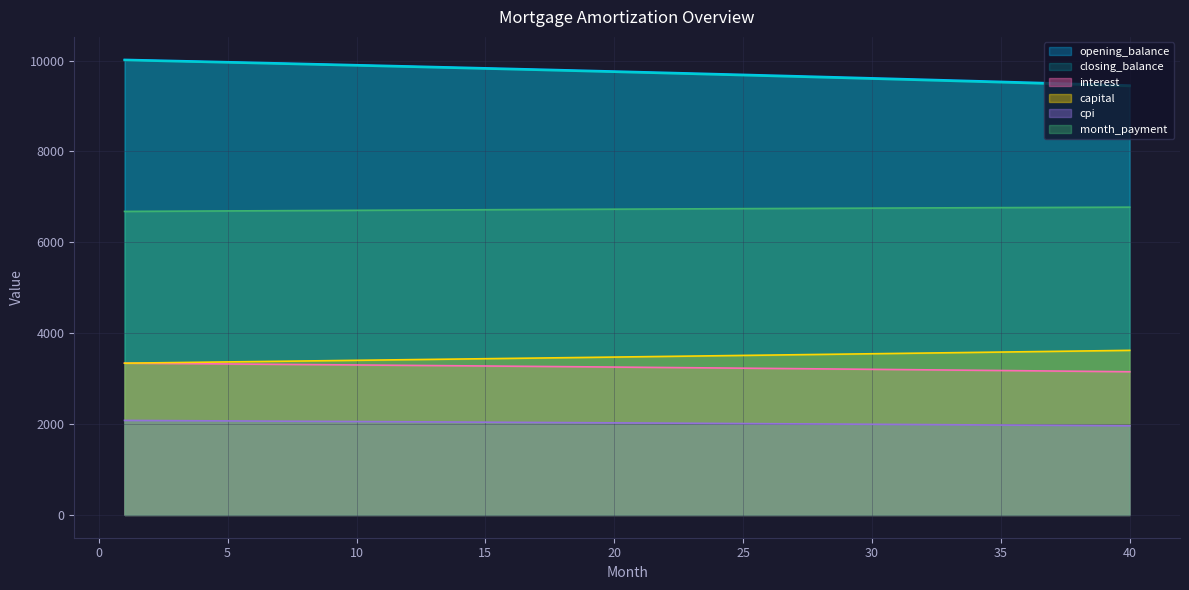

Reading left to right, what are all the values shown in this chart?

opening_balance: 10020.8	10008.2	9995.5	9982.8	9969.9	9956.9	9943.8	9930.6	9917.4	9904.0	9890.5	9876.9	9863.3	9849.5	9835.6	9821.7	9807.6	9793.4	9779.1	9764.8	9750.3	9735.7	9721.0	9706.2	9691.3	9676.3	9661.2	9646.0	9630.7	9615.3	9599.8	9584.2	9568.4	9552.6	9536.6	9520.6	9504.4	9488.1	9471.7	9455.2
closing_balance: 10008.2	9995.5	9982.8	9969.9	9956.9	9943.8	9930.6	9917.4	9904.0	9890.5	9876.9	9863.3	9849.5	9835.6	9821.7	9807.6	9793.4	9779.1	9764.8	9750.3	9735.7	9721.0	9706.2	9691.3	9676.3	9661.2	9646.0	9630.7	9615.3	9599.8	9584.2	9568.4	9552.6	9536.6	9520.6	9504.4	9488.1	9471.7	9455.2	9438.6
interest: 3340.3	3336.1	3331.8	3327.6	3323.3	3319.0	3314.6	3310.2	3305.8	3301.3	3296.8	3292.3	3287.8	3283.2	3278.5	3273.9	3269.2	3264.5	3259.7	3254.9	3250.1	3245.2	3240.3	3235.4	3230.4	3225.4	3220.4	3215.3	3210.2	3205.1	3199.9	3194.7	3189.5	3184.2	3178.9	3173.5	3168.1	3162.7	3157.2	3151.8
capital: 3340.3	3347.2	3354.2	3361.2	3368.2	3375.2	3382.2	3389.3	3396.4	3403.4	3410.5	3417.6	3424.8	3431.9	3439.0	3446.2	3453.4	3460.6	3467.8	3475.0	3482.2	3489.5	3496.8	3504.1	3511.3	3518.7	3526.0	3533.3	3540.7	3548.1	3555.5	3562.9	3570.3	3577.7	3585.2	3592.7	3600.2	3607.7	3615.2	3622.7
cpi: 2080.7	2078.1	2075.4	2072.7	2070.0	2067.3	2064.6	2061.8	2059.0	2056.2	2053.4	2050.6	2047.7	2044.8	2041.9	2039.0	2036.0	2033.1	2030.1	2027.1	2024.1	2021.0	2017.9	2014.8	2011.7	2008.6	2005.4	2002.2	1999.0	1995.8	1992.5	1989.3	1986.0	1982.7	1979.3	1976.0	1972.6	1969.2	1965.8	1962.3
month_payment: 6680.6	6683.3	6686.1	6688.8	6691.5	6694.2	6696.9	6699.5	6702.1	6704.8	6707.4	6709.9	6712.5	6715.1	6717.6	6720.1	6722.6	6725.0	6727.5	6729.9	6732.3	6734.7	6737.1	6739.5	6741.8	6744.1	6746.4	6748.7	6750.9	6753.2	6755.4	6757.6	6759.8	6761.9	6764.1	6766.2	6768.3	6770.4	6772.4	6774.4